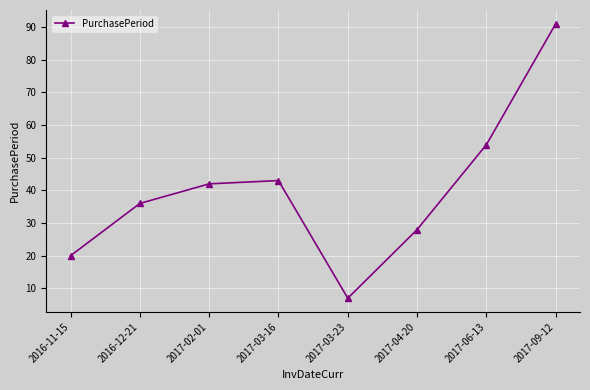

Reading left to right, extract all data points from this chart.

2016-11-15=20	2016-12-21=36	2017-02-01=42	2017-03-16=43	2017-03-23=7	2017-04-20=28	2017-06-13=54	2017-09-12=91